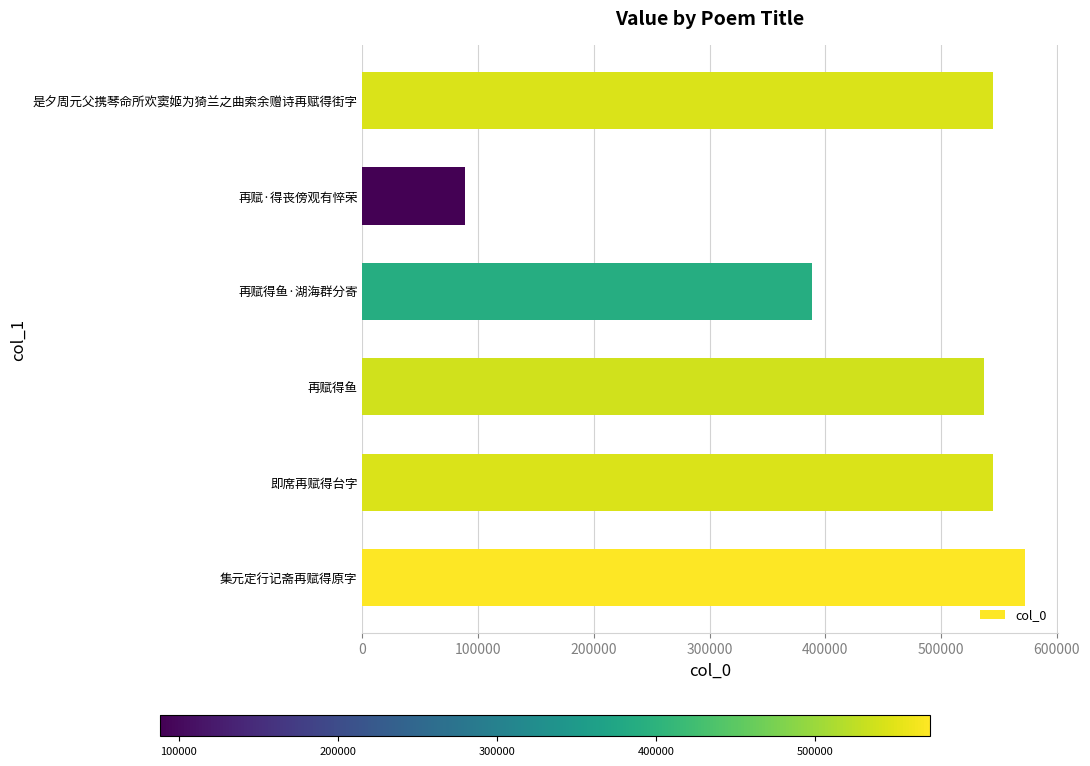

What is the ratio of the value at 再赋得鱼 to the value at 集元定行记斋再赋得原字?

0.9